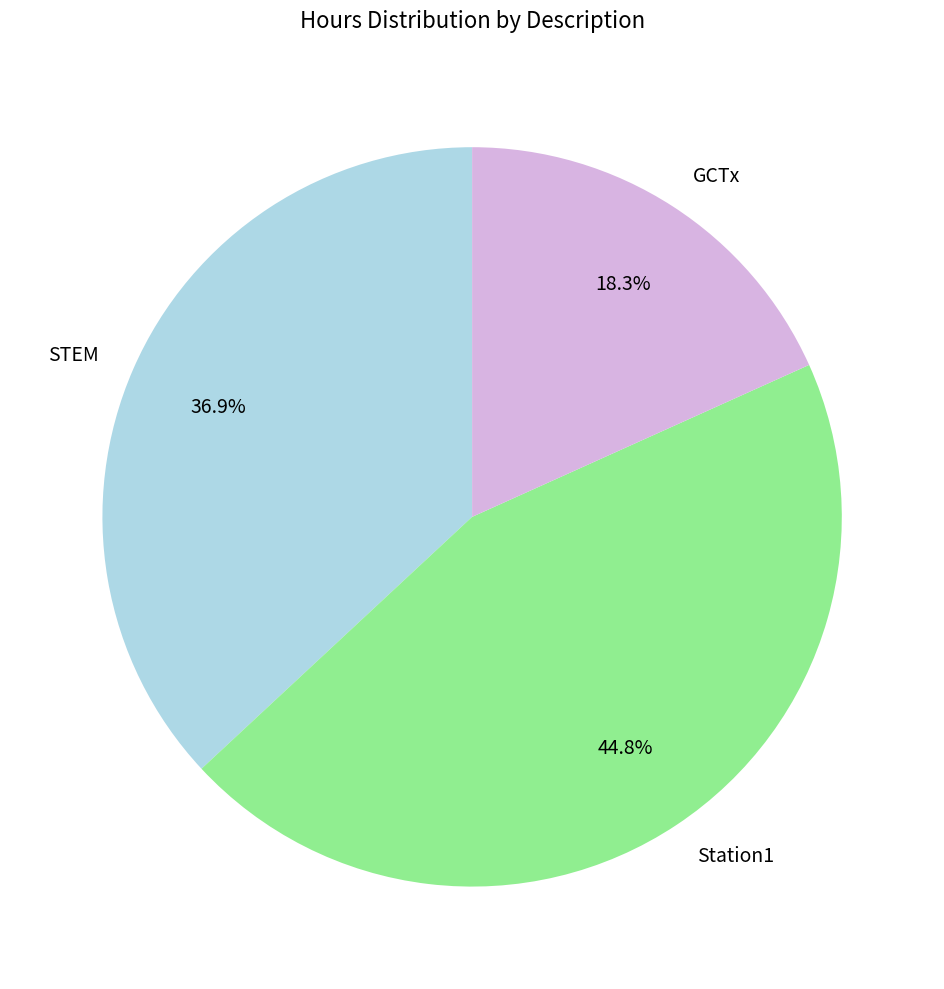

Approximately how many times larger is the value at GCTx compared to STEM?

0.5